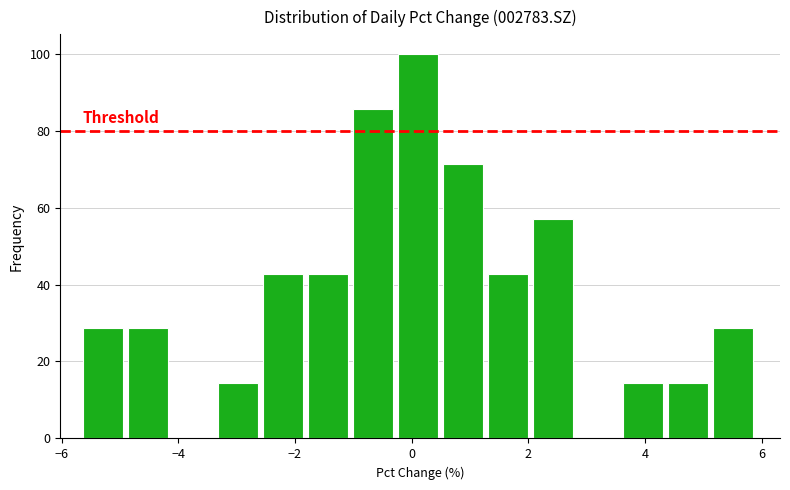

Around what value on the x-axis is the tallest bar? Give the approximate position of its centre, as read against the axis.

0.2